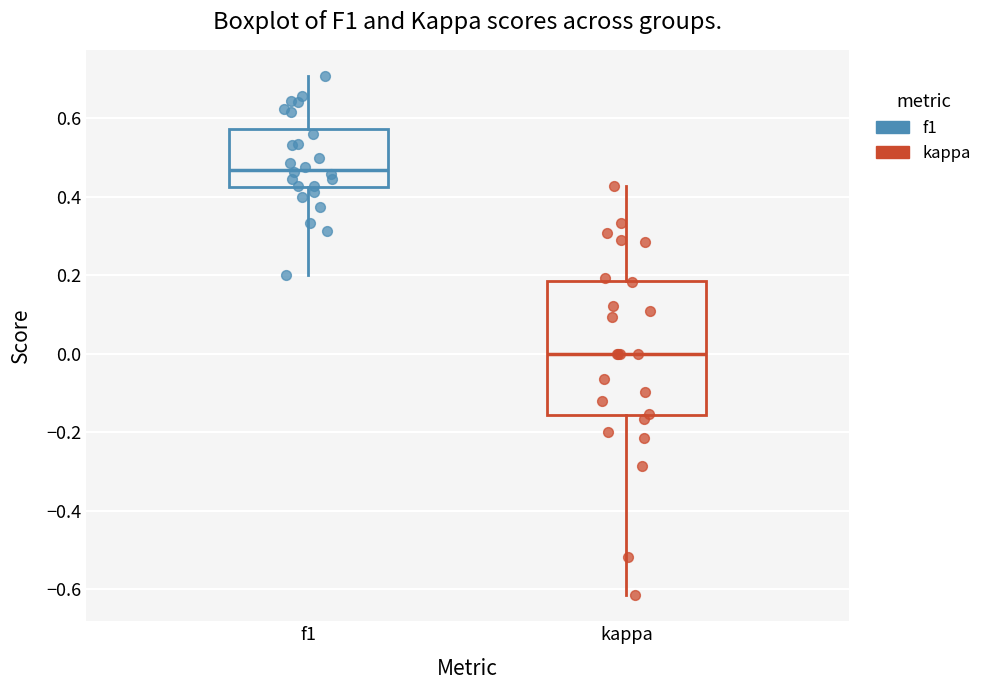

Reading left to right, read every box against the y-axis: the position of its median line, the range the box covers, and the ends of its whiskers. The values are not printed on the chart, so give them approximately, as read against the axis.

f1: median 0.46, box 0.42 to 0.58, whiskers 0.20 to 0.70
kappa: median 0.00, box -0.16 to 0.18, whiskers -0.62 to 0.42